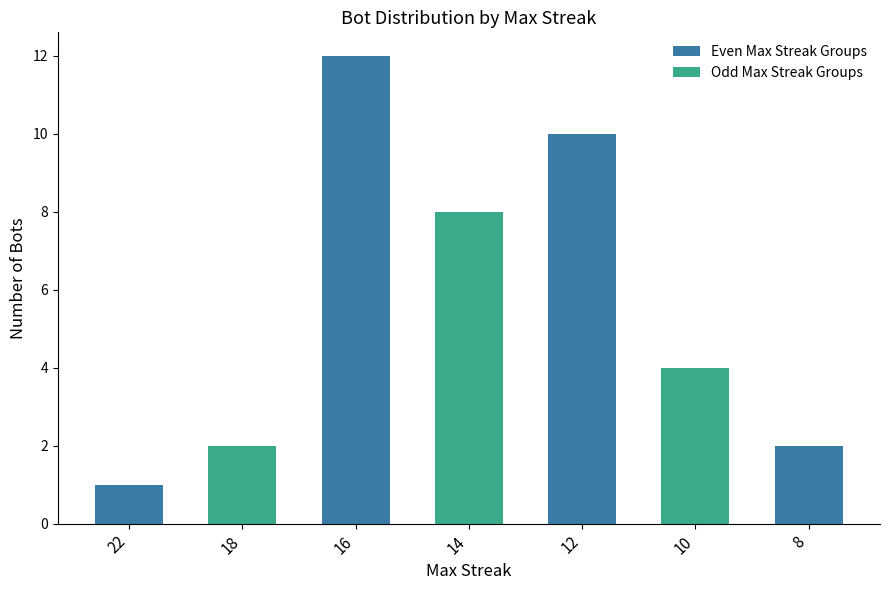

Reading left to right, list all the values displayed in this chart.

22=1	18=2	16=12	14=8	12=10	10=4	8=2